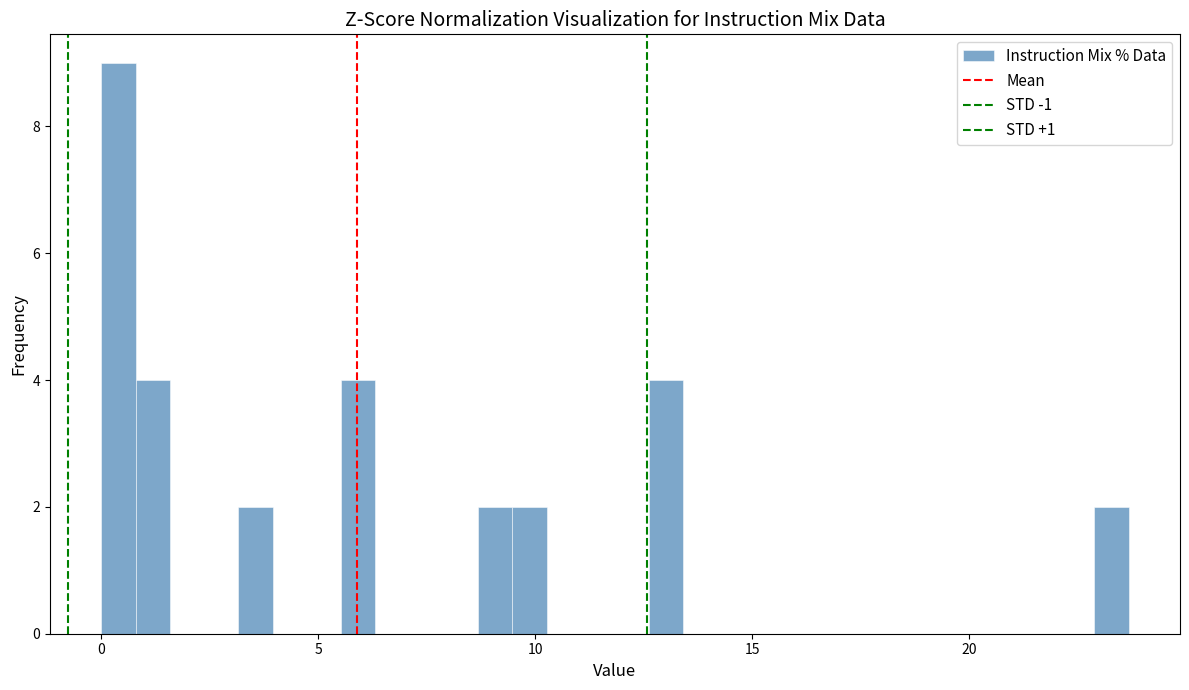

Read against the x-axis, roughly where is the centre of the tallest bar?

0.5